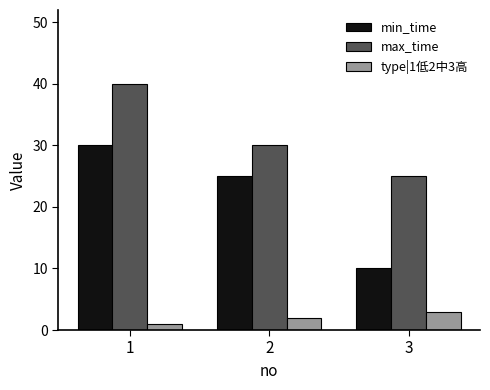

List the series in order of their overall mean, lowest first.

type|1低2中3高, min_time, max_time